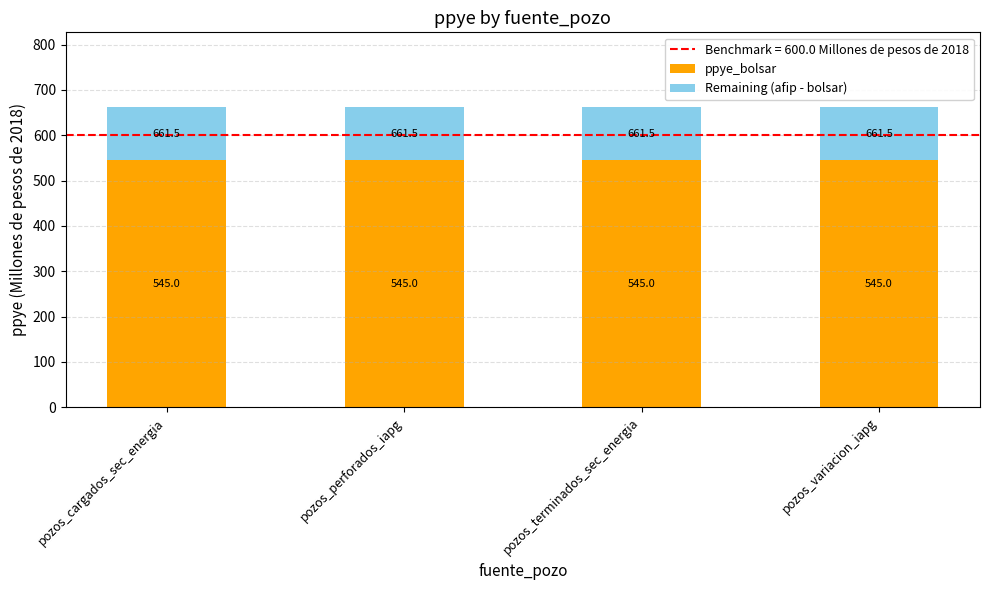

What is the total value across all series at pozos_perforados_iapg?

661.5